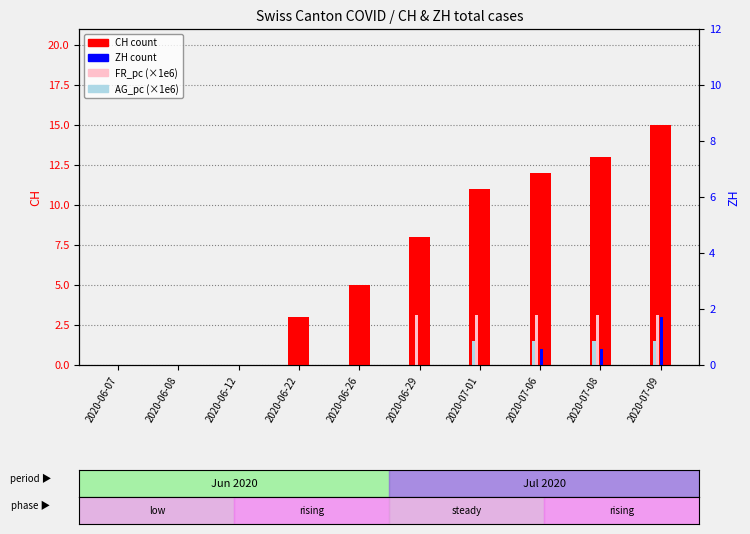

At how many categories does at least one series exceed 0?

7